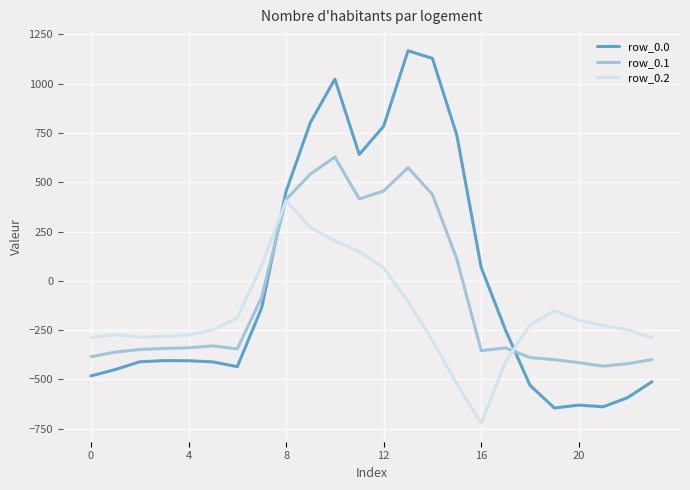

Rank the series by their maximum value, from lowest to highest.

row_0.2, row_0.1, row_0.0